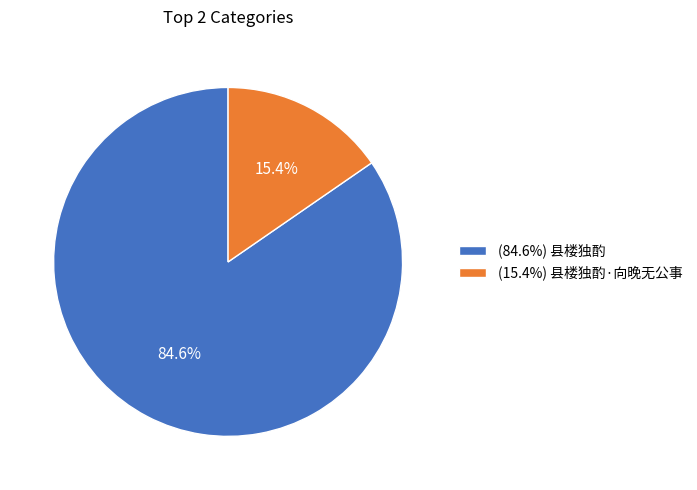

Which slice is the smallest?

(15.4%) 县楼独酌·向晚无公事